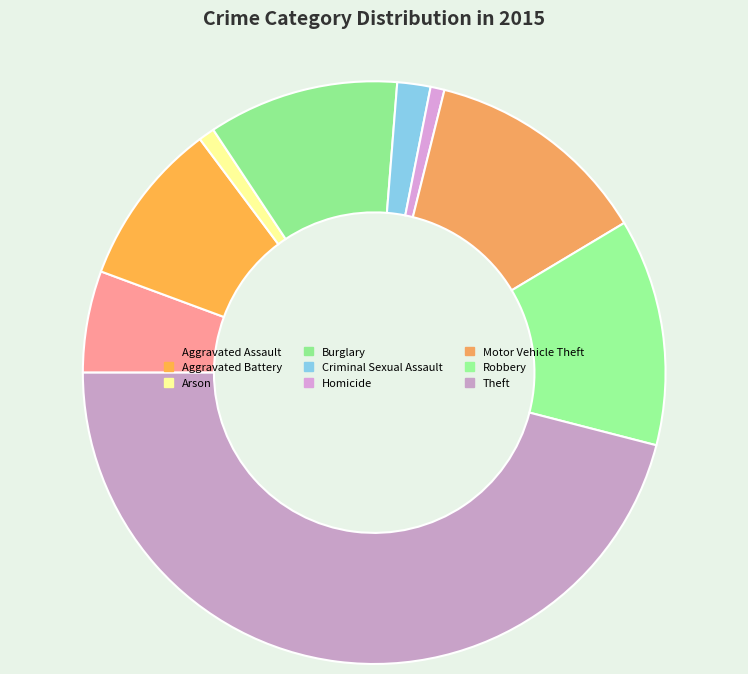

What percentage is NOT represented by Aggravated Battery?

90.8%